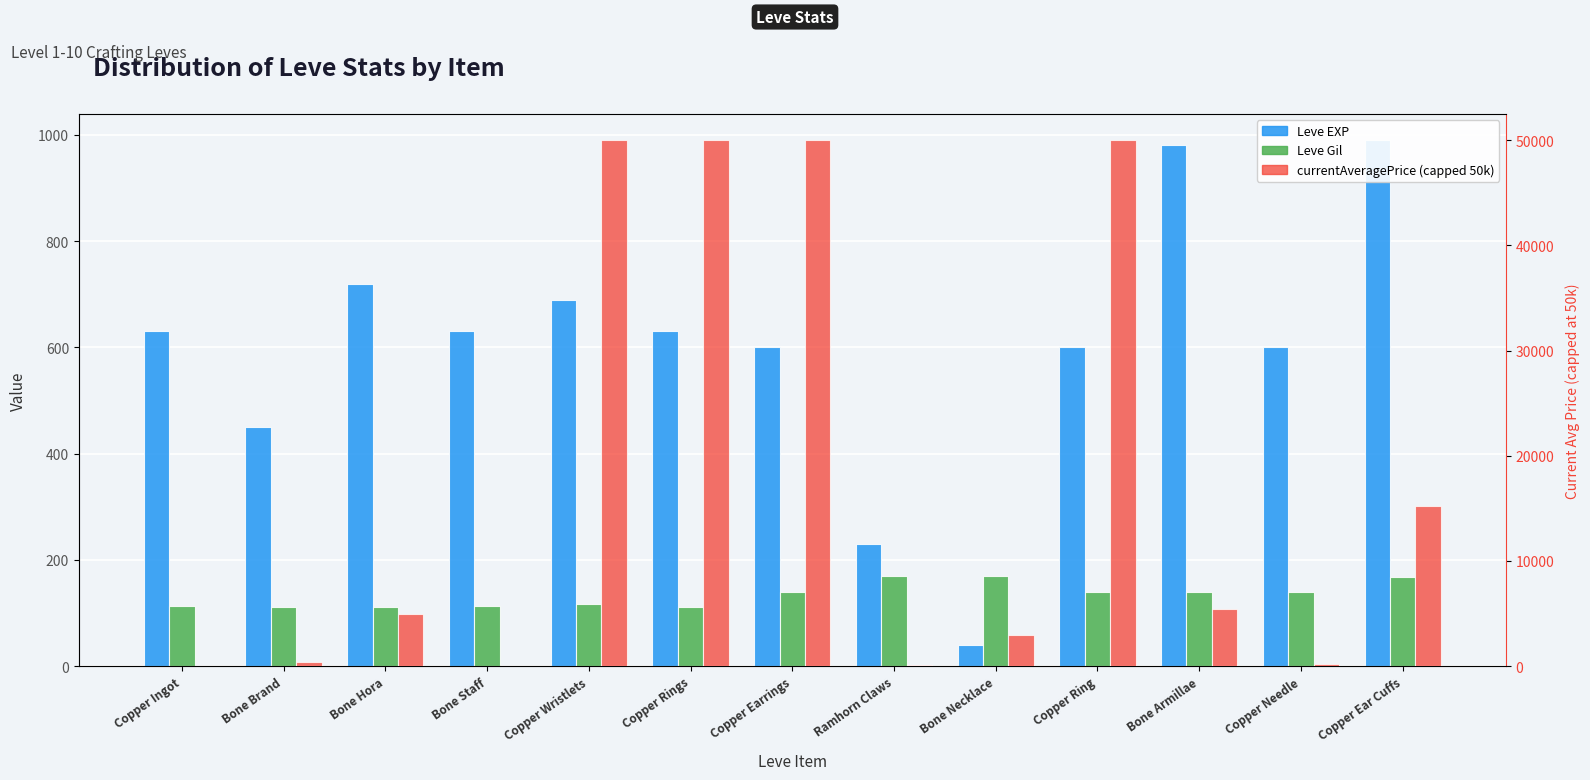

Is the value of Leve EXP at Bone Hora greater than the value of Leve Gil at Ramhorn Claws?

Yes